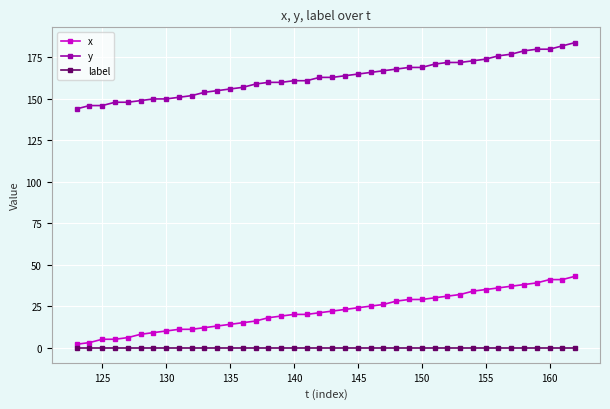

List the series in order of their peak value, highest first.

y, x, label